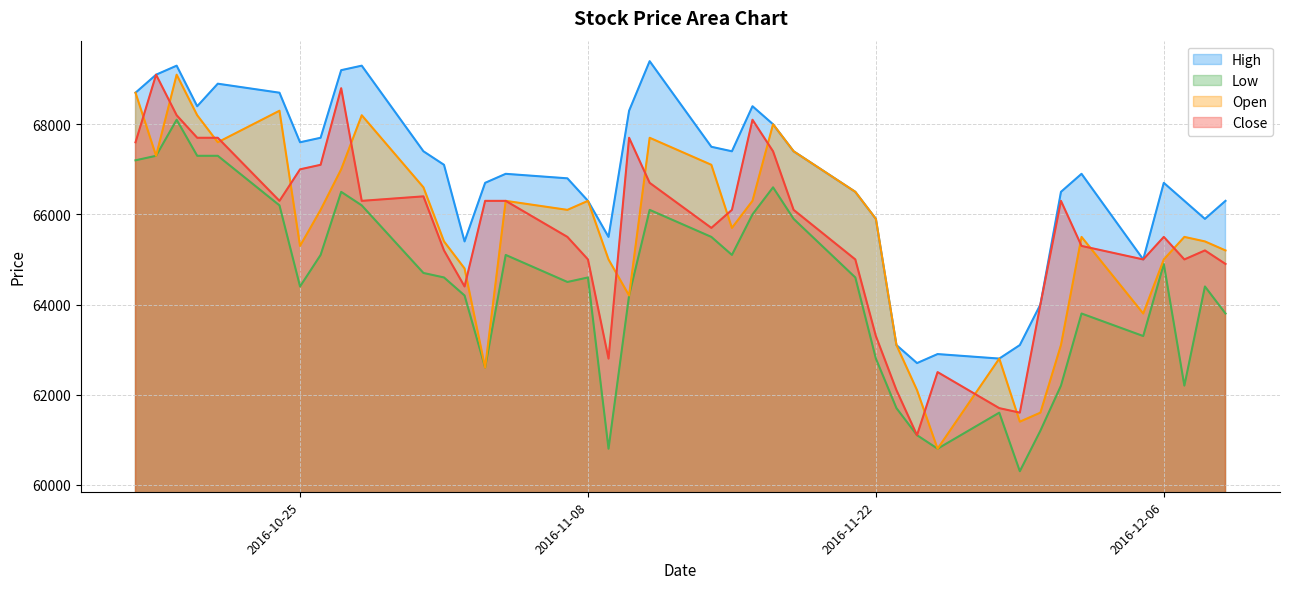

What is the difference between the second highest and second lowest values in the Open series?

7300